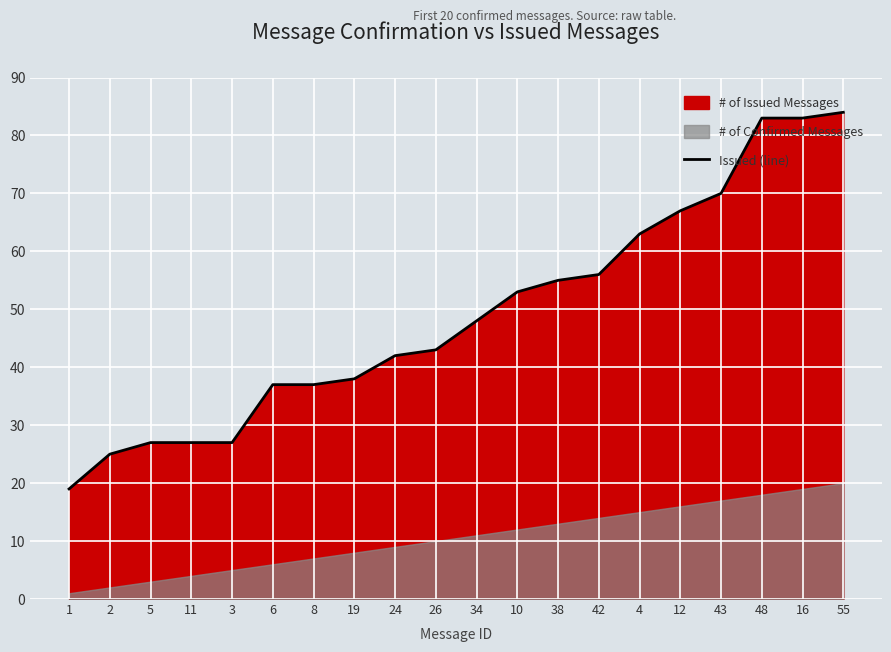

What is the change in value from 2 to 43?

+45